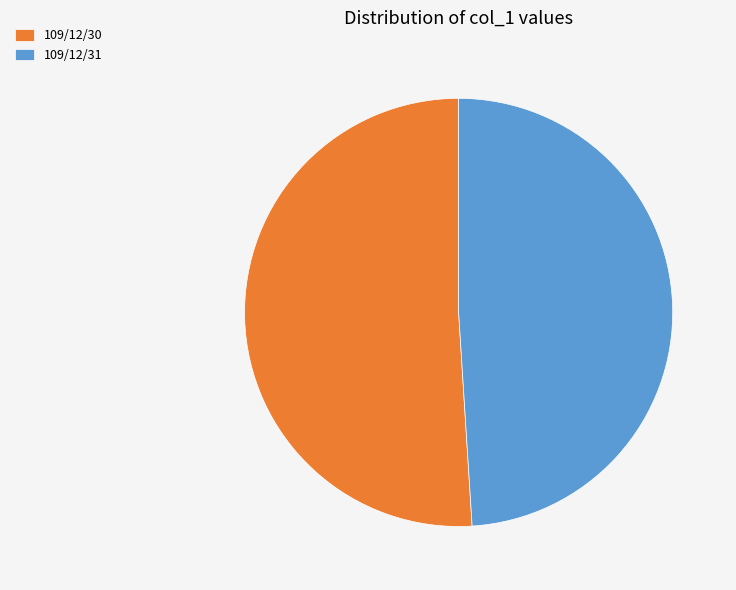

Rank the categories by value from highest to lowest.

109/12/30, 109/12/31